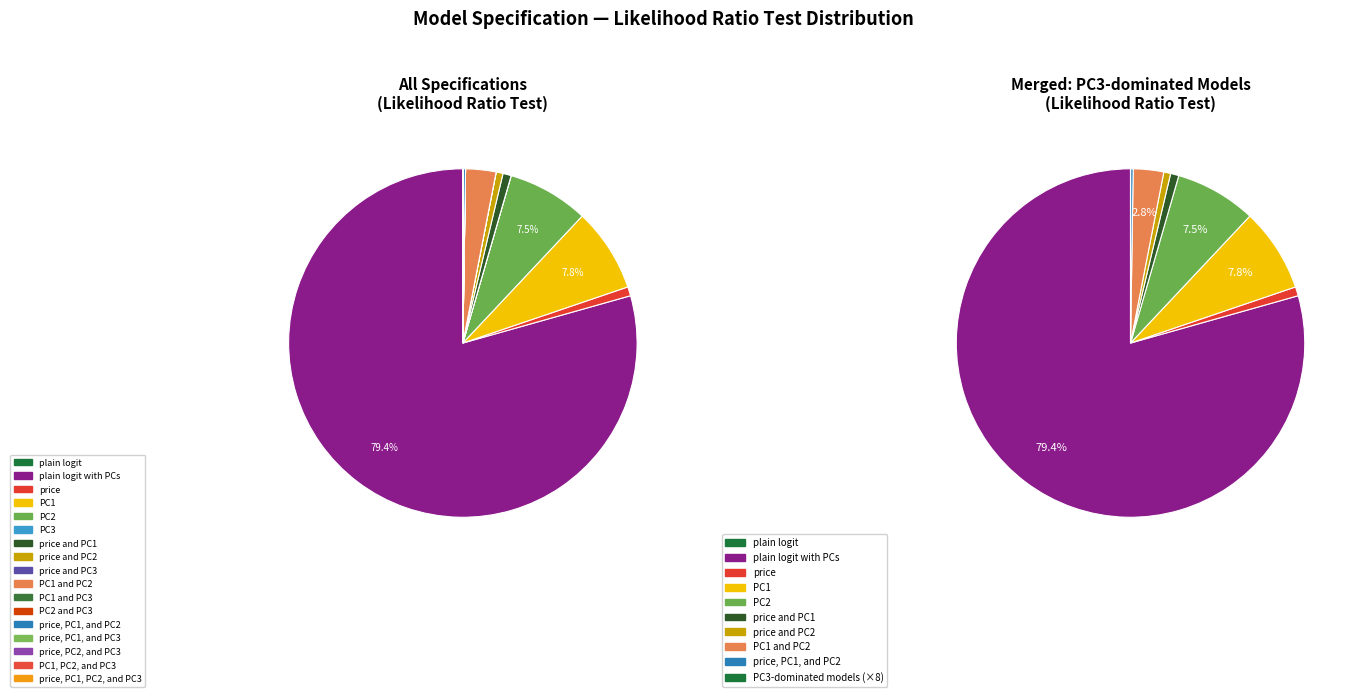

The price and PC1 slice represents 13% of the pie. True or false?

False